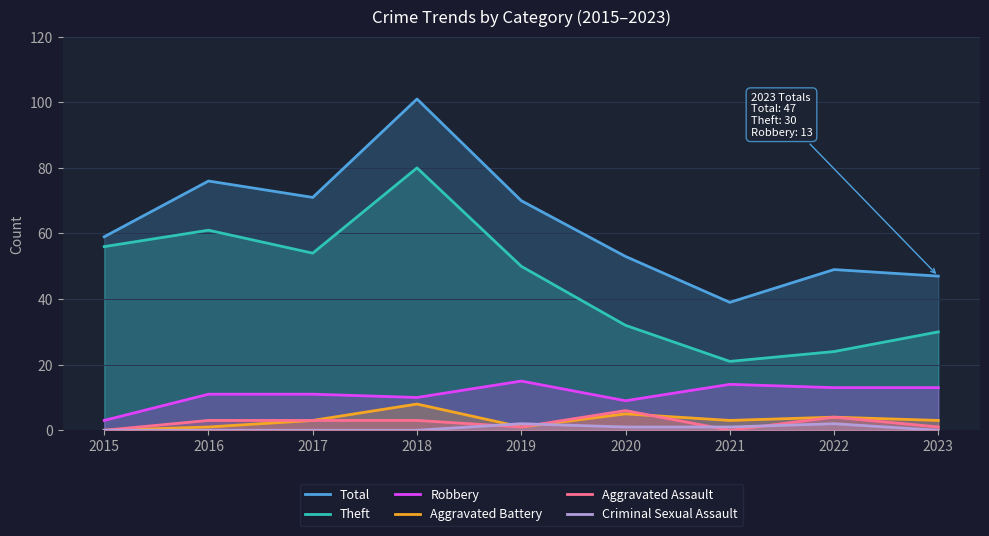

What is the highest value of the Theft series?

80